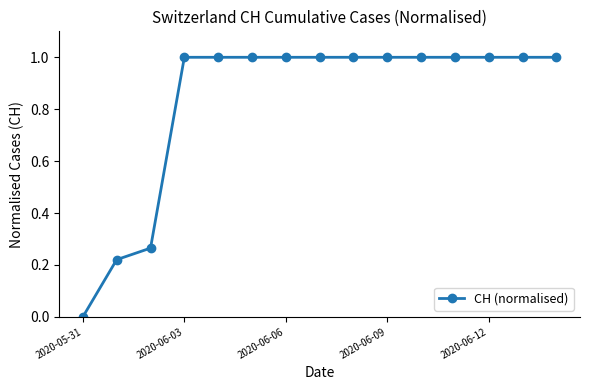

What is the value of the 12th point from the left?

1.0